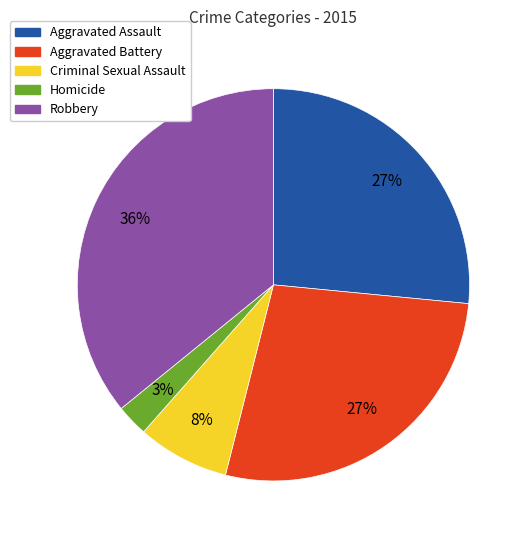

Which slice is the smallest?

Homicide